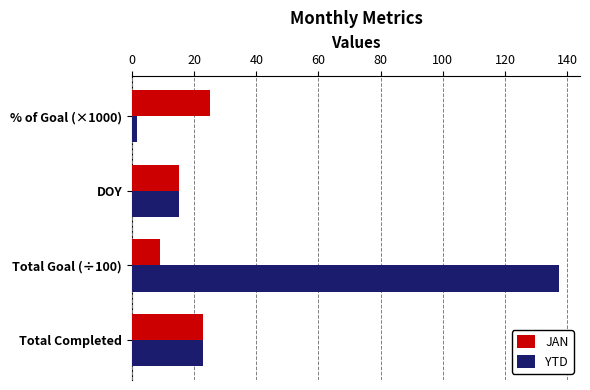

Read the YTD value at Total Completed.

23.0